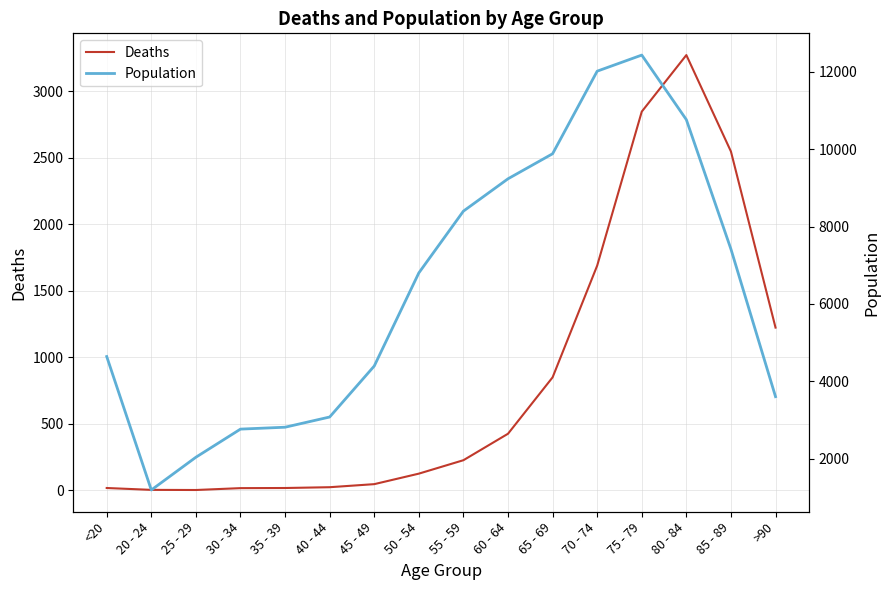

Where does the Population series first go above 6803?

55 - 59